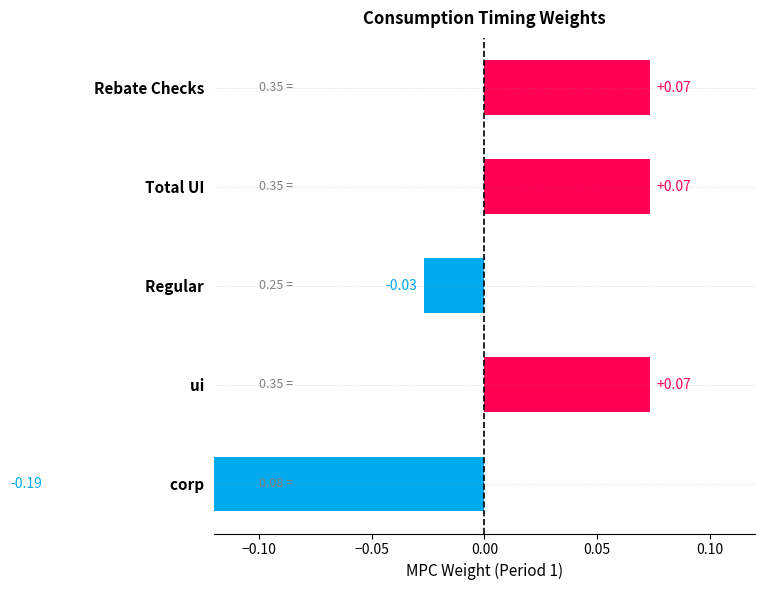

Is it true that the value at ui is 0.0?

False